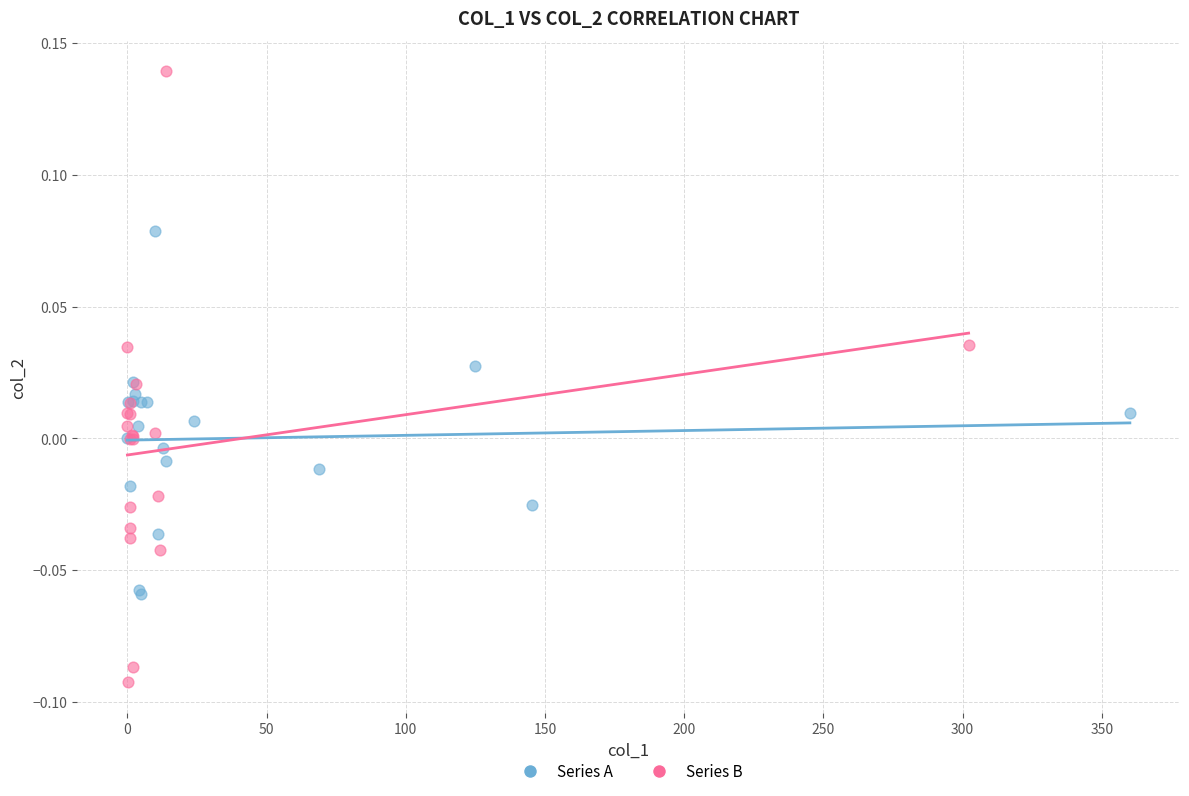

Which series has the widest spread of Y values?

Series B